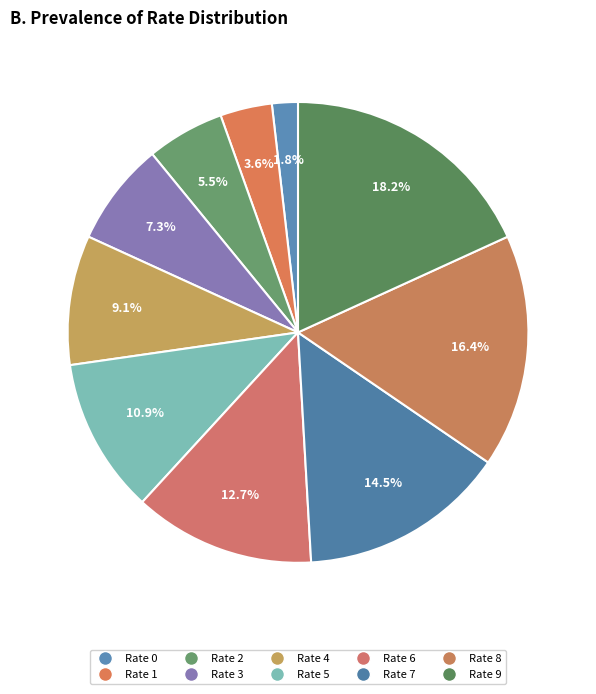

How many segments does this pie chart have?

10